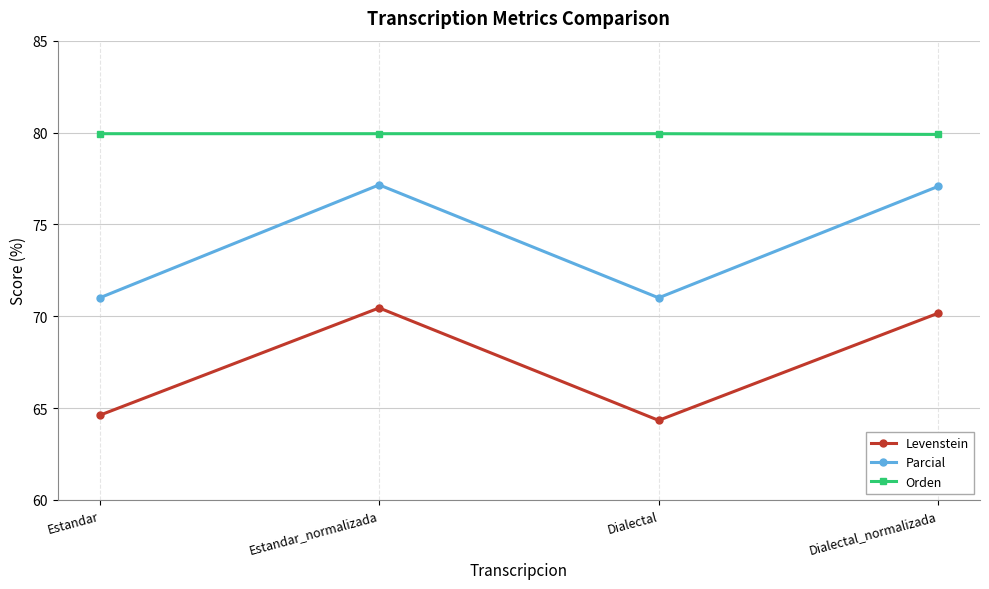

How many values in the Parcial series are below 77?

2